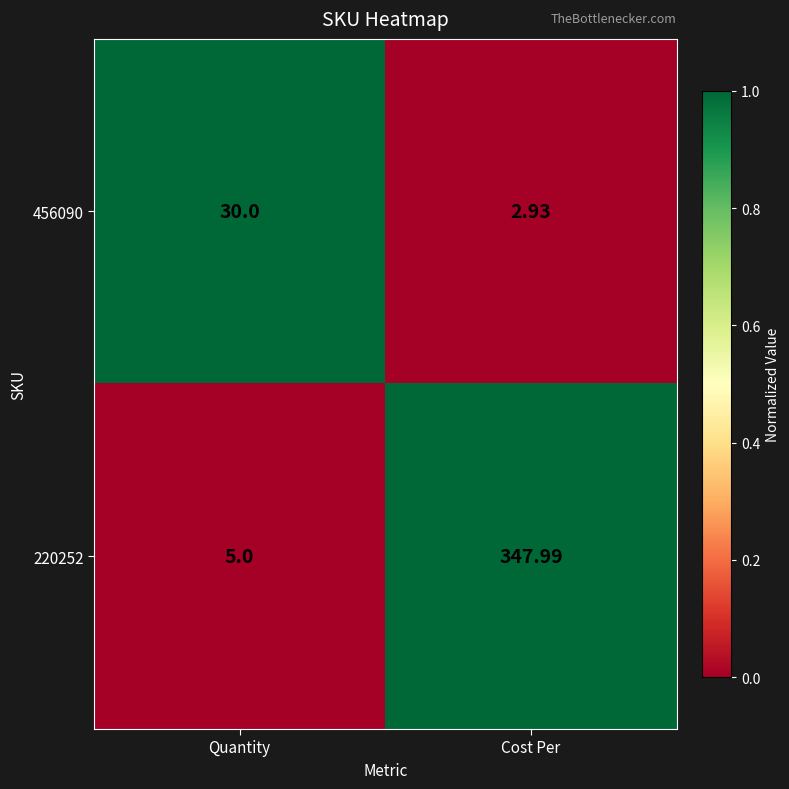

Which category has the lowest value in the 220252 series?

Quantity